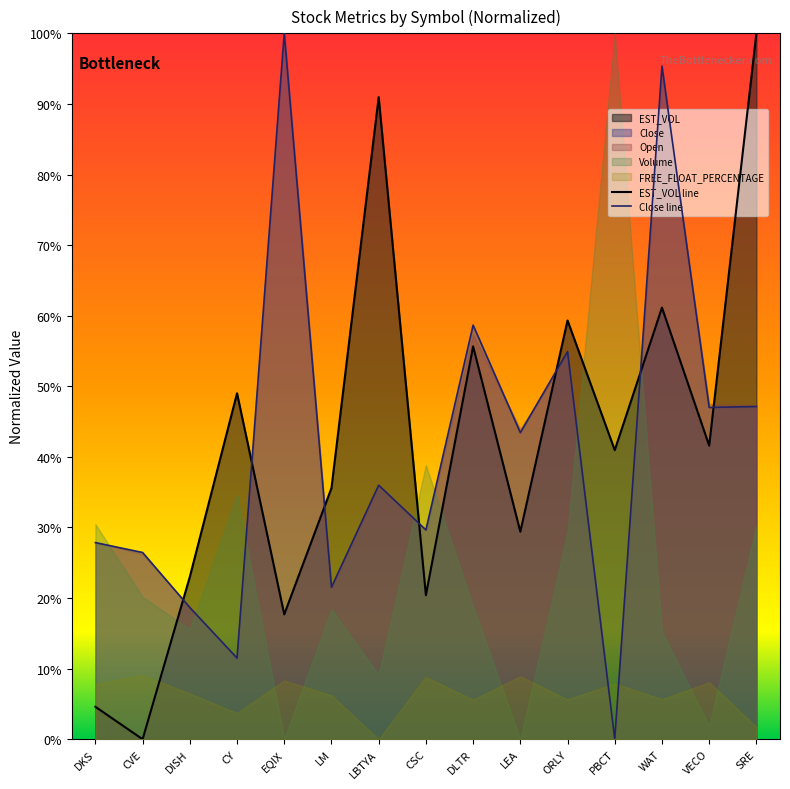

How many data points in Close are above 35?

8